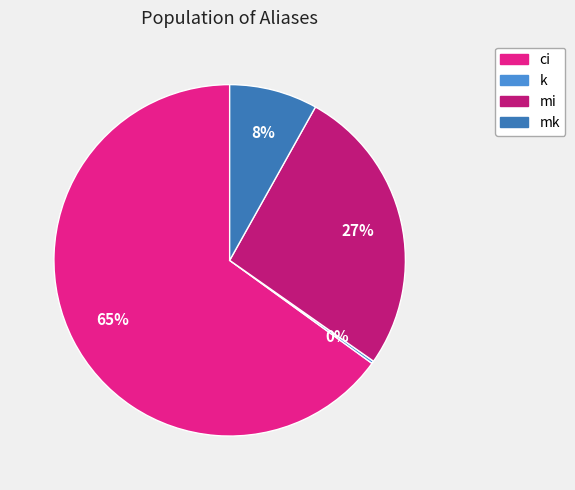

Is it true that mi is 12% of the pie?

False